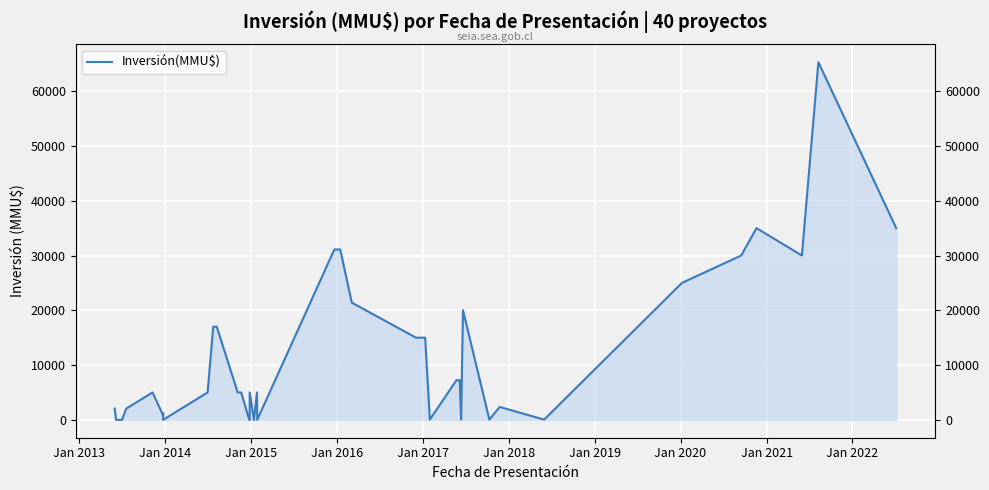

The value at Jan 2020 is -25552. True or false?

False